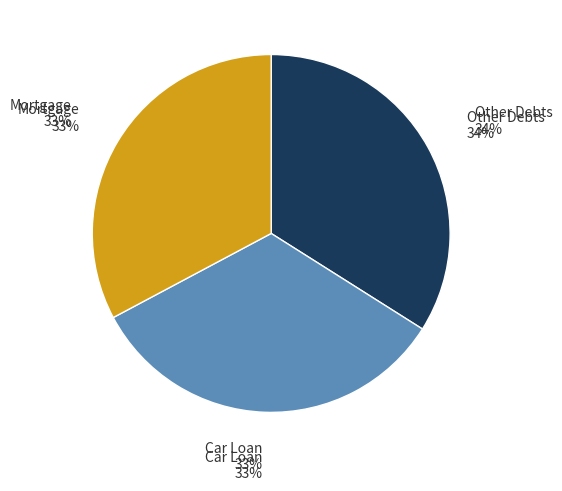

Does Row 9 account for over 50% of the chart?

No